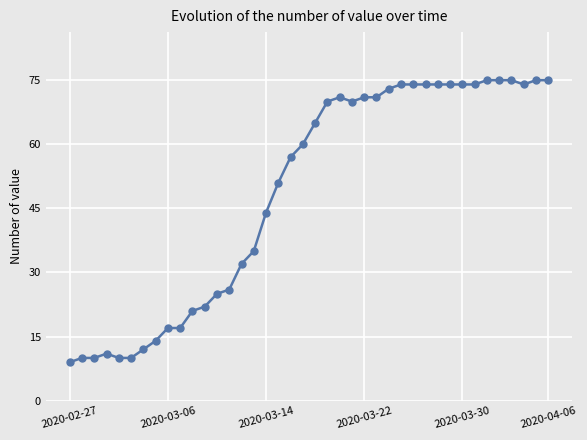

What is the difference between the maximum and second lowest values?

65